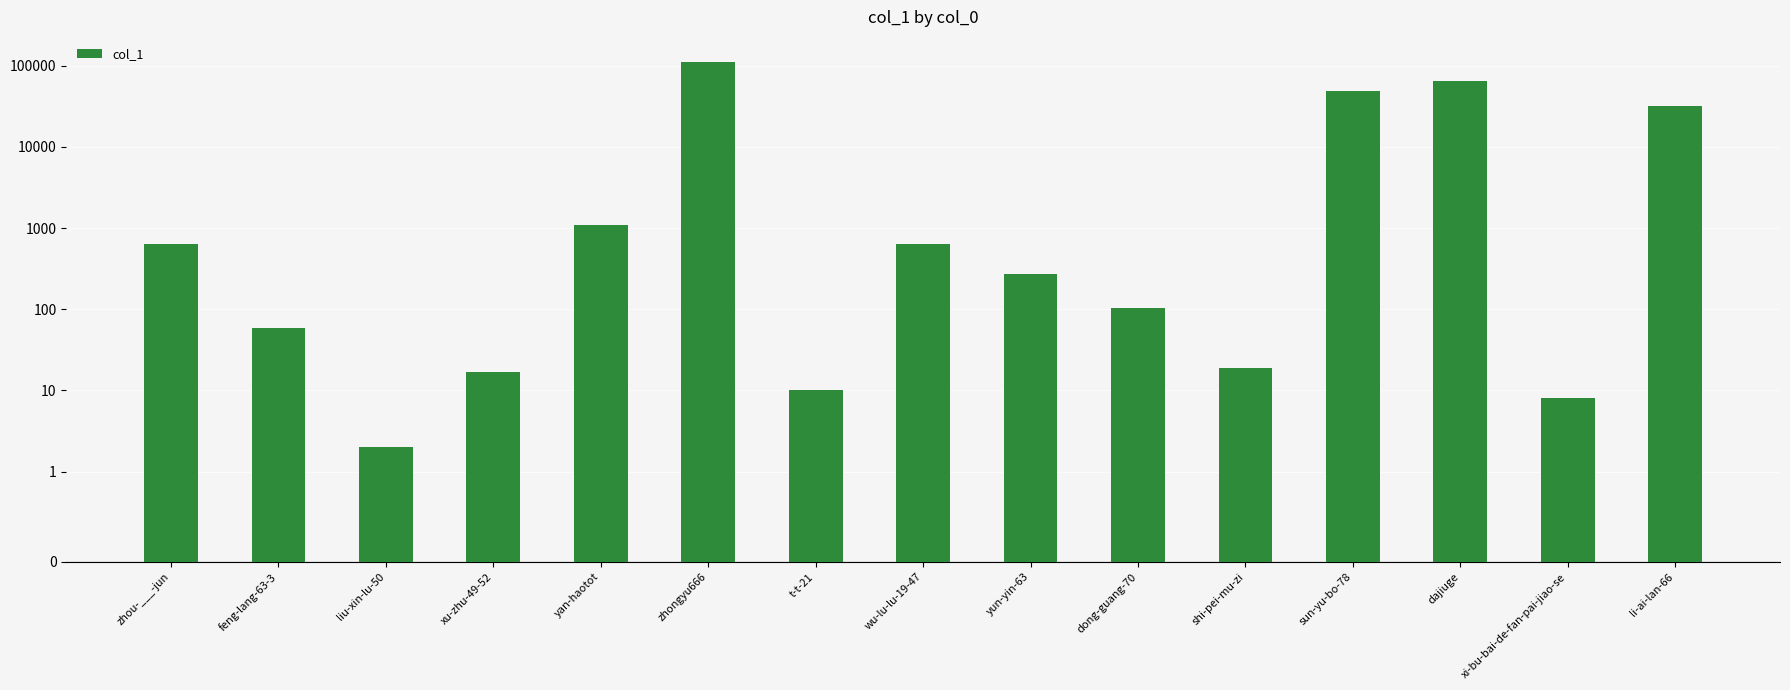

True or false: the data shows 12 at xu-zhu-49-52.

False